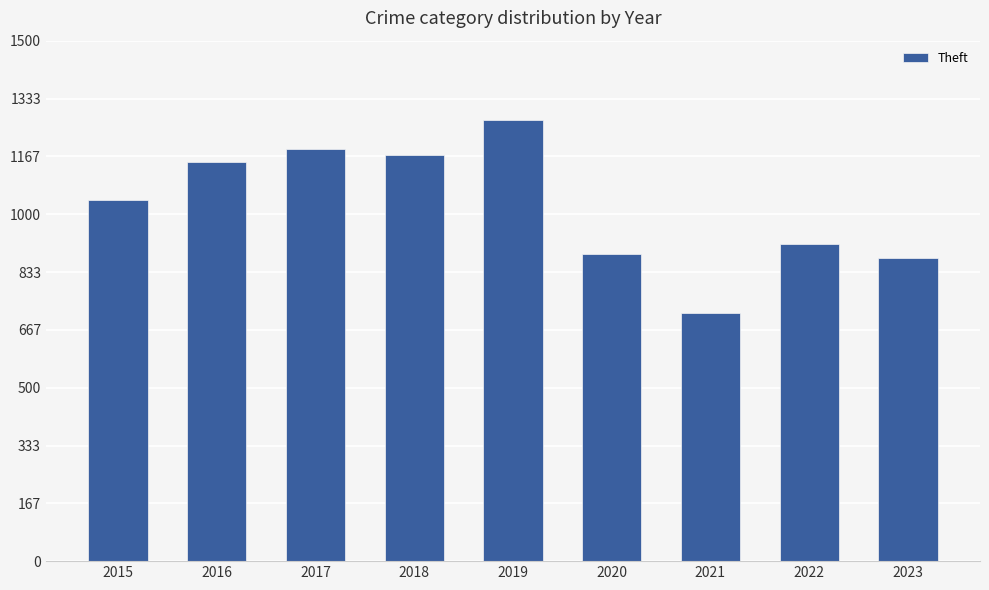

What is the value of the 1st bar from the left?

1041